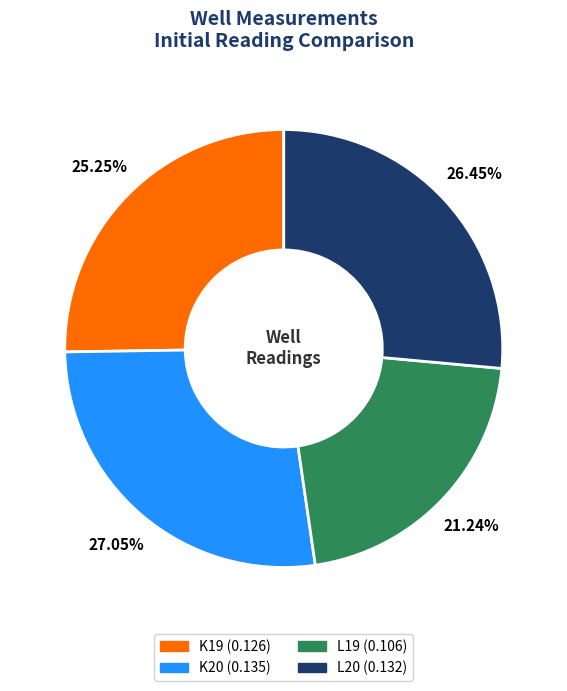

The L19 slice represents 14% of the pie. True or false?

False